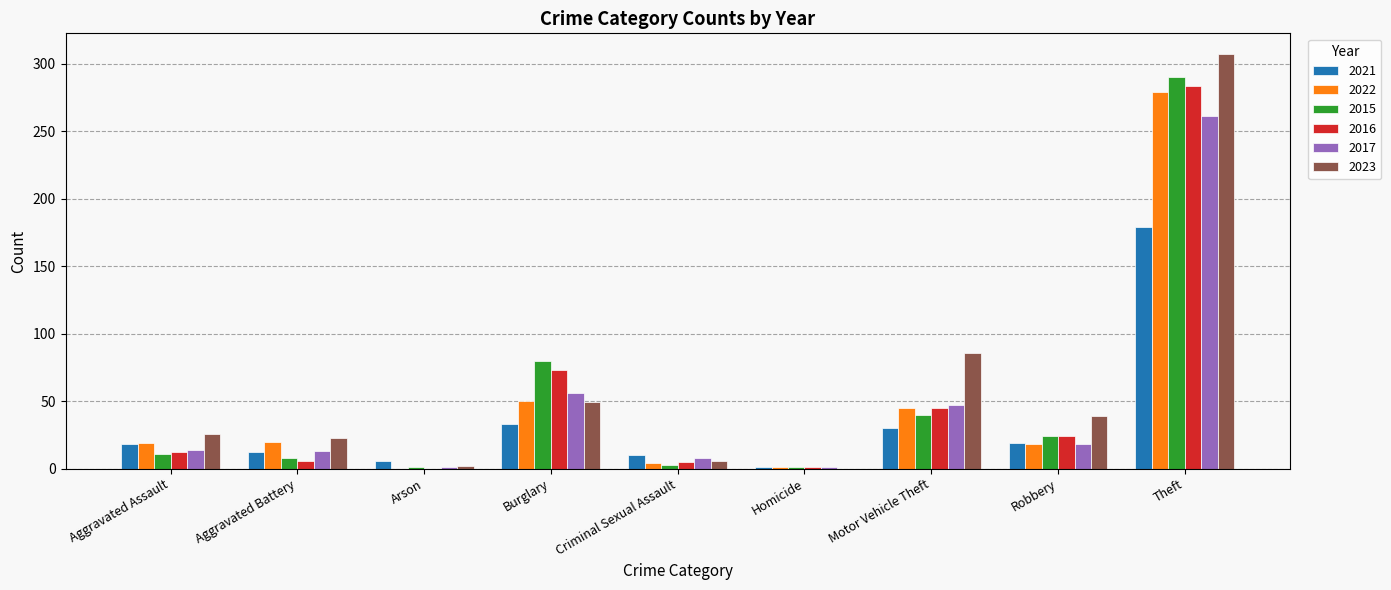

What is the sum of all 2016 values?

449